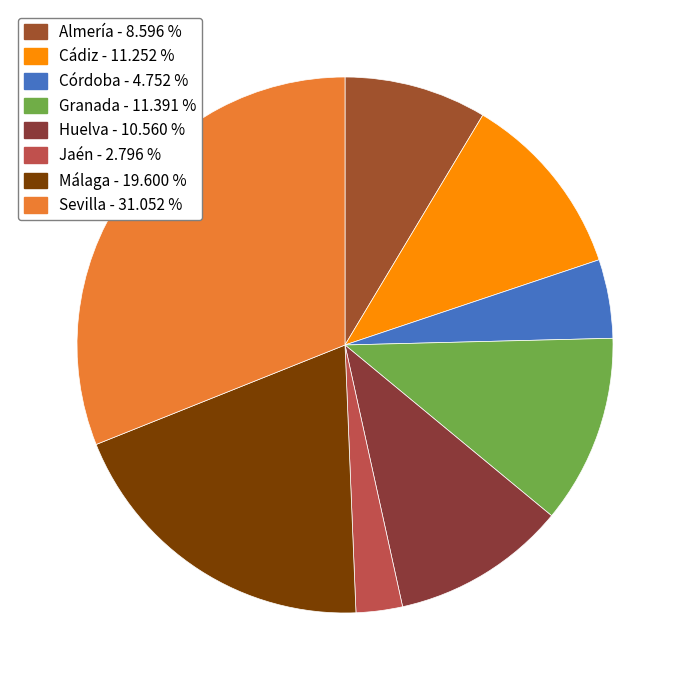

How many slices are in this pie chart?

8